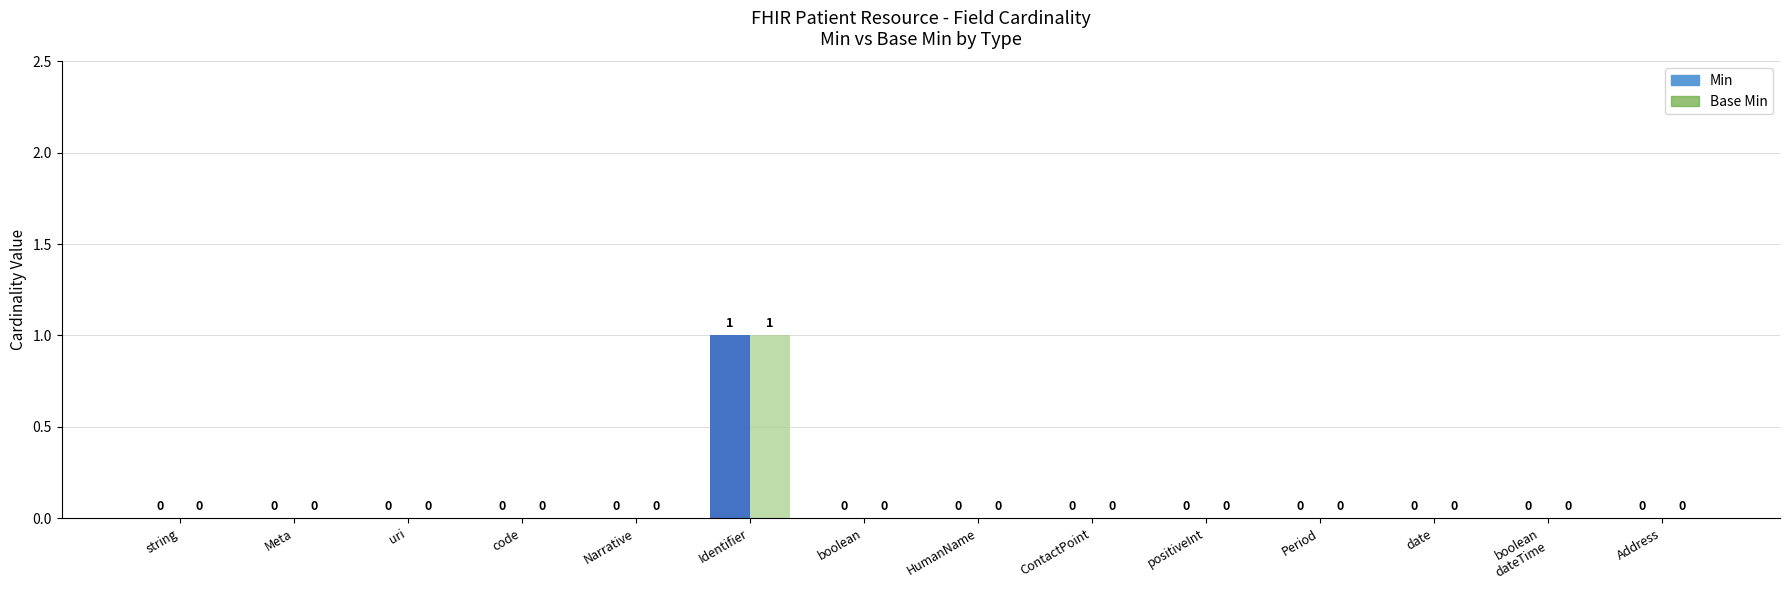

Are the bars grouped side by side (vs. stacked)?

Yes